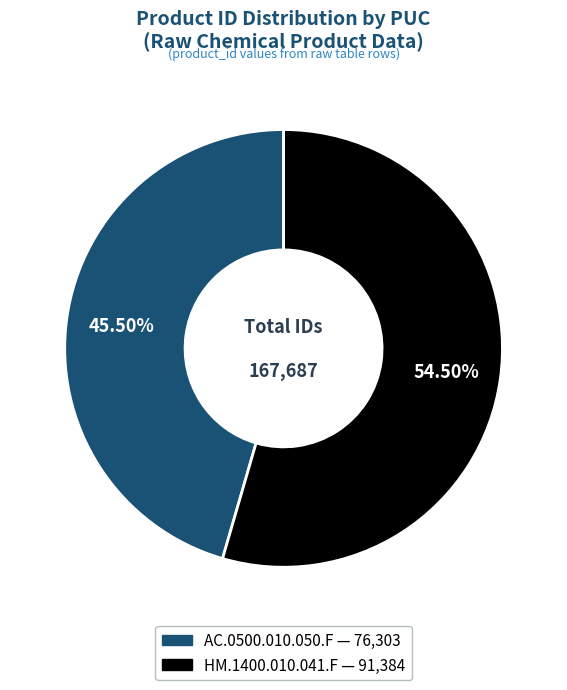

Does AC.0500.010.050.F account for over 50% of the chart?

No